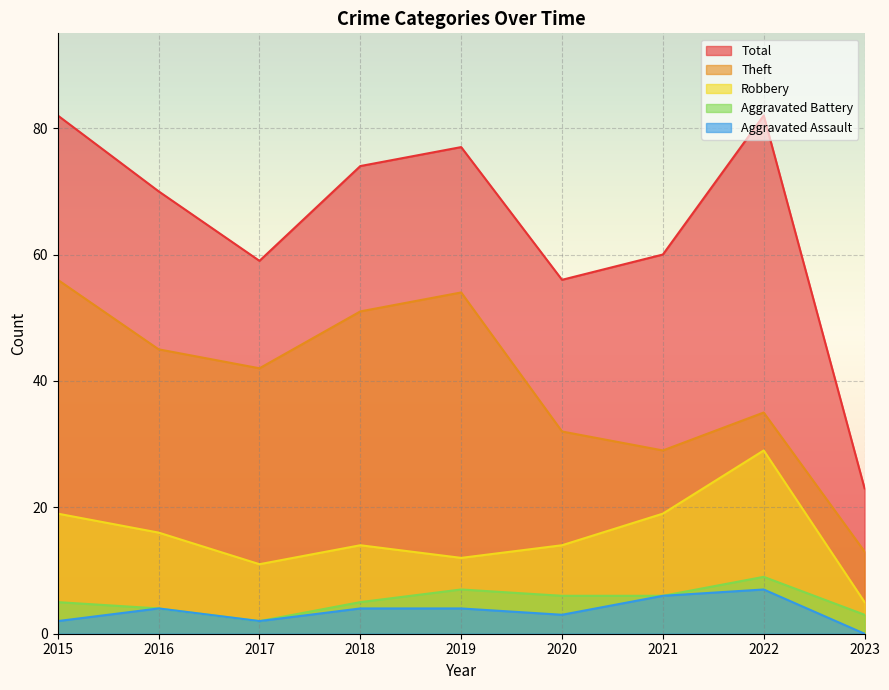

True or false: Robbery and Total intersect in this chart.

False